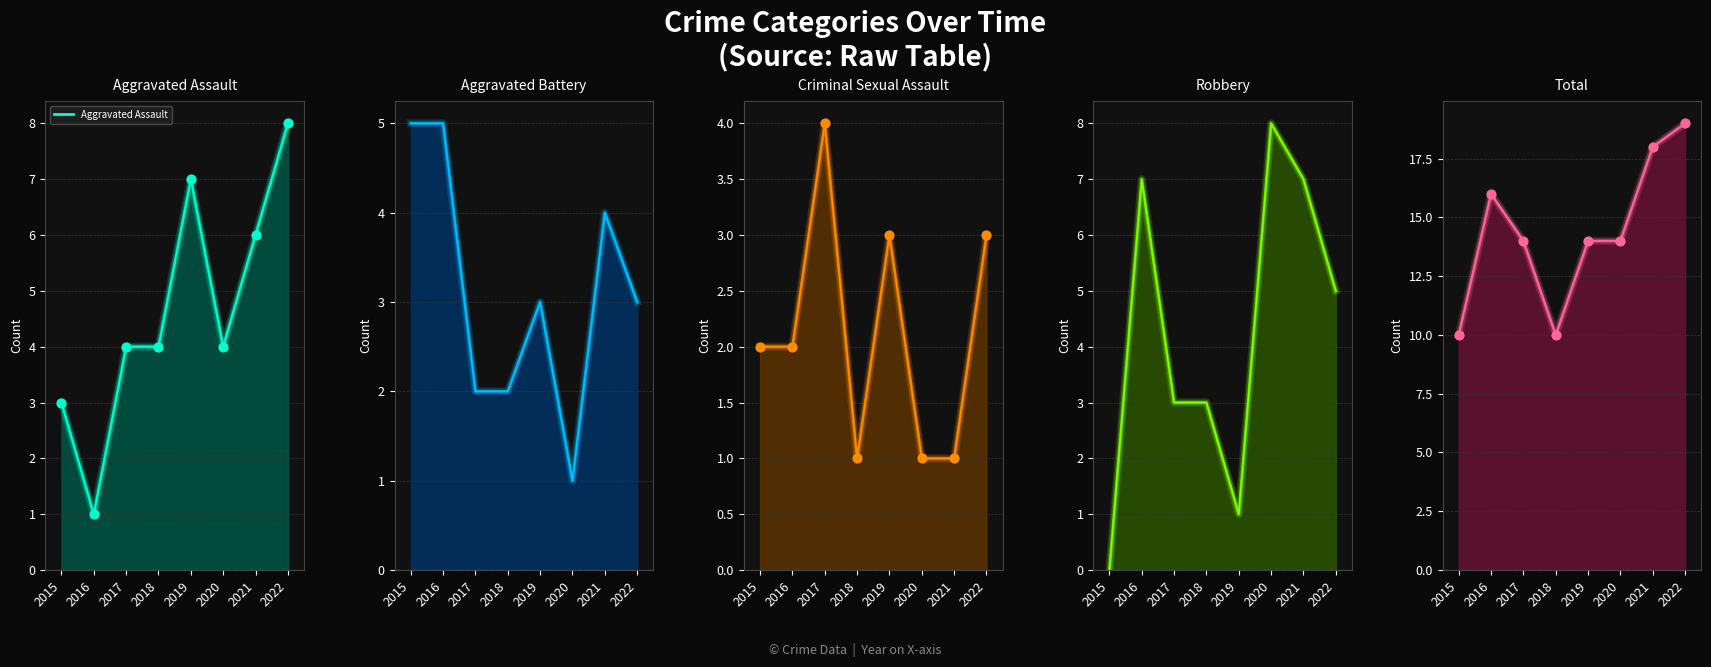

At how many categories does at least one series exceed 14?

3